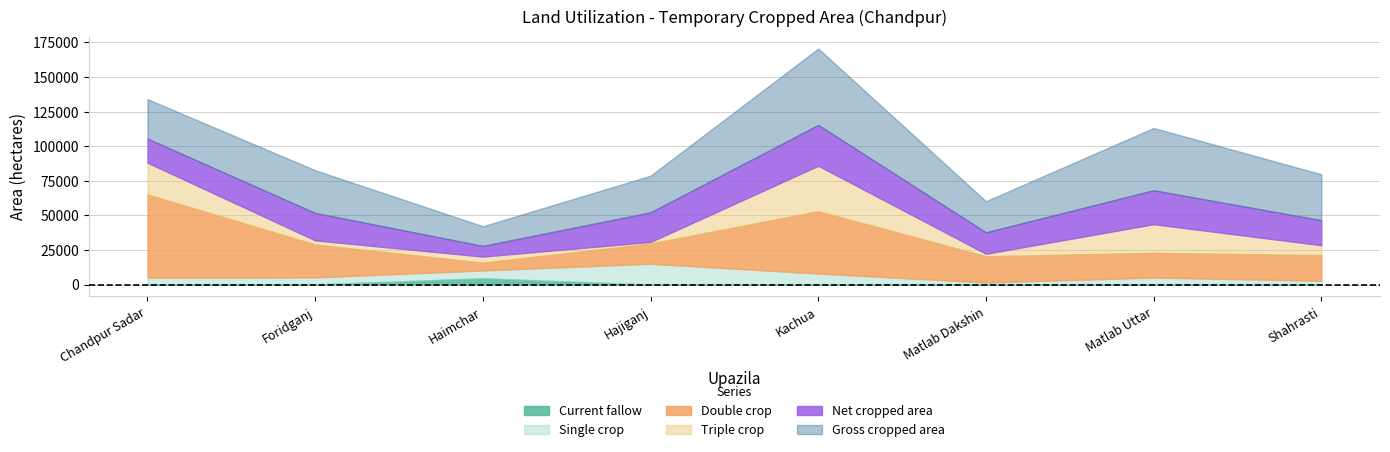

The value of Triple crop at Foridganj is 3050. True or false?

True